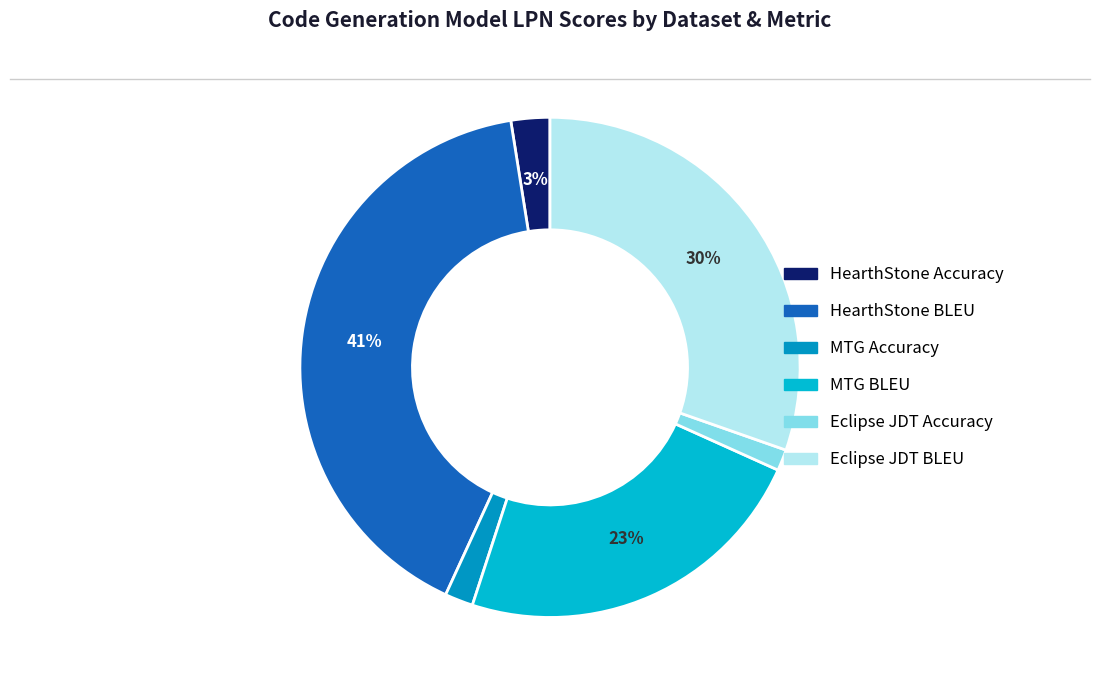

What percentage is the HearthStone BLEU slice, to the nearest percent?

41%